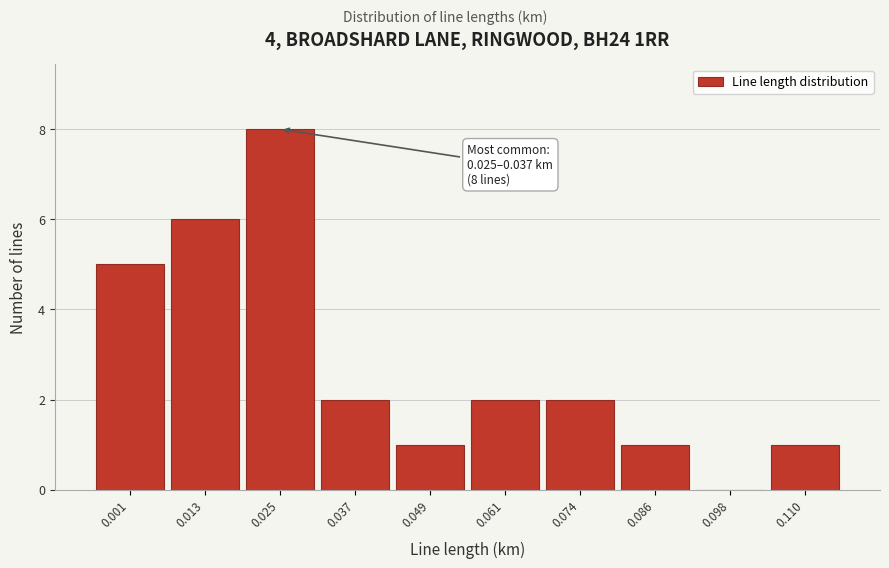

Reading left to right, list all the values displayed in this chart.

0.001=5	0.013=6	0.025=8	0.037=2	0.049=1	0.061=2	0.074=2	0.086=1	0.098=0	0.110=1